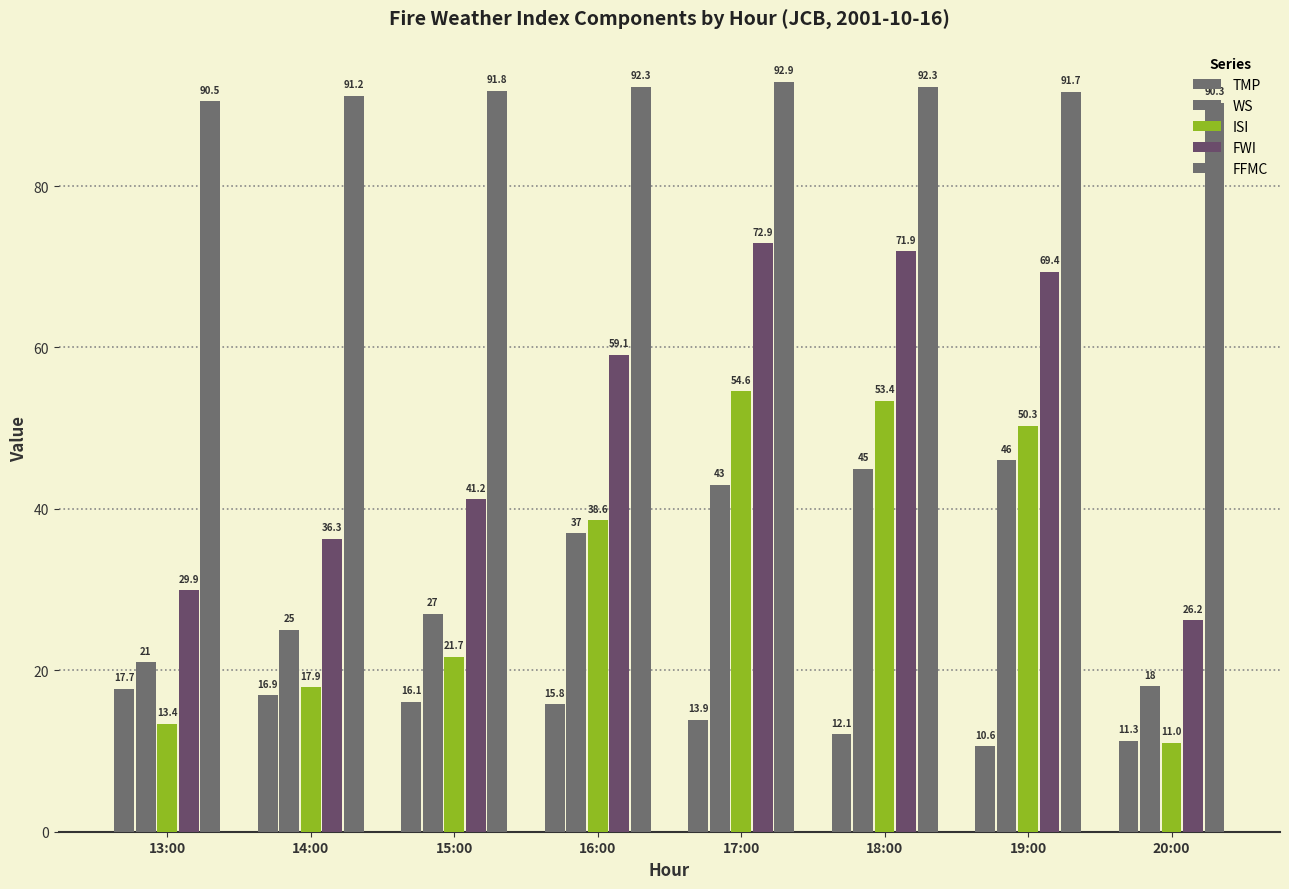

How many data points in FFMC are above 91?

6